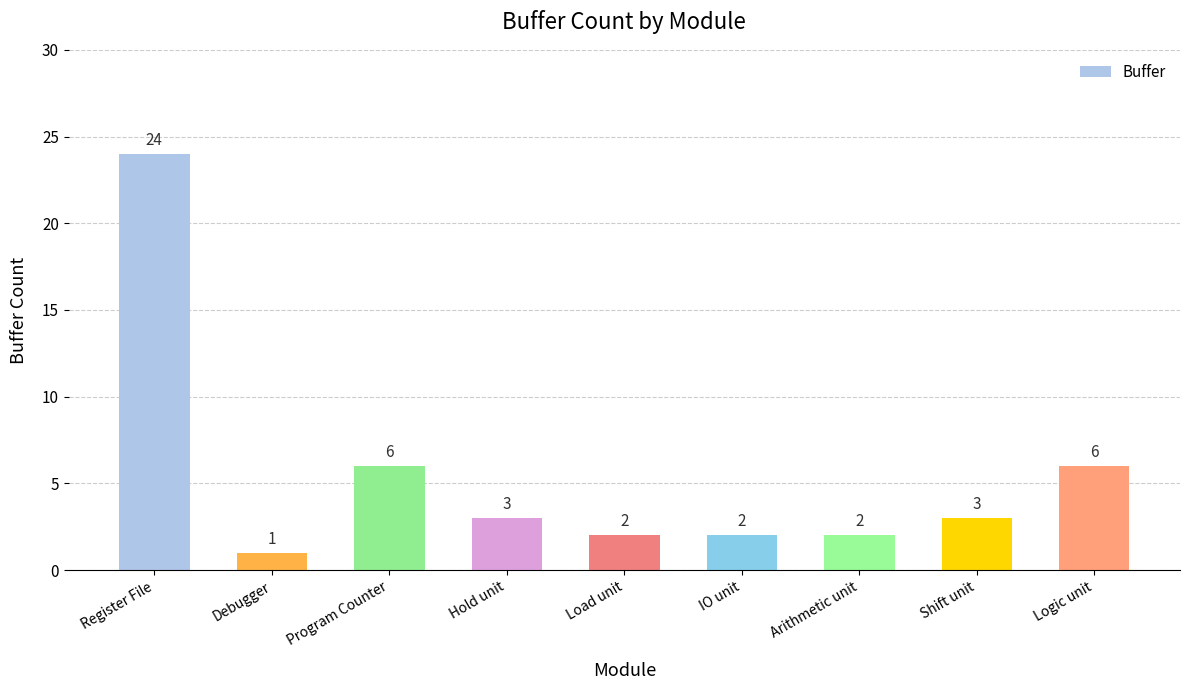

What is the difference between the values at Hold unit and Load unit?

1